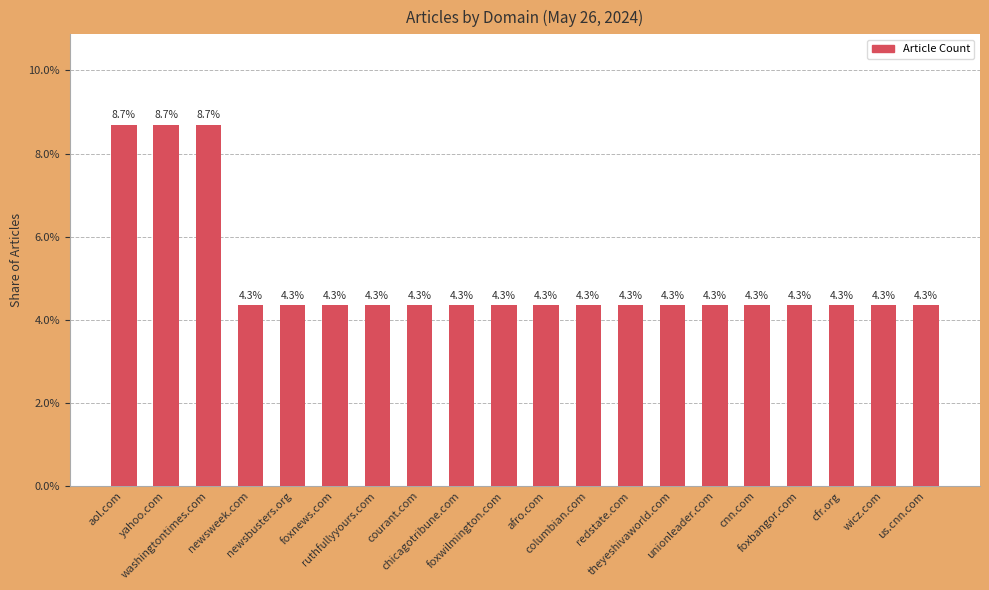

What is the sum of the values at aol.com and us.cnn.com?

0.1